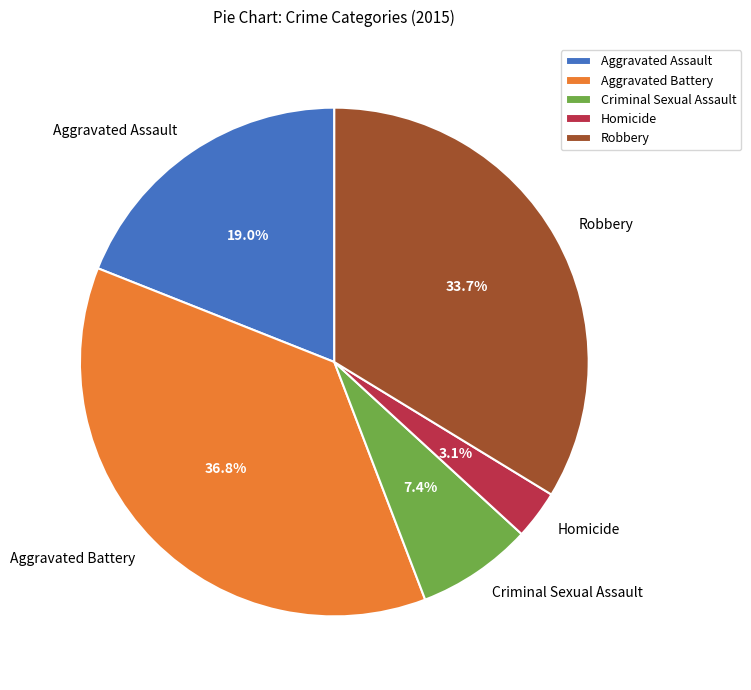

What is the largest slice in the pie chart?

Aggravated Battery